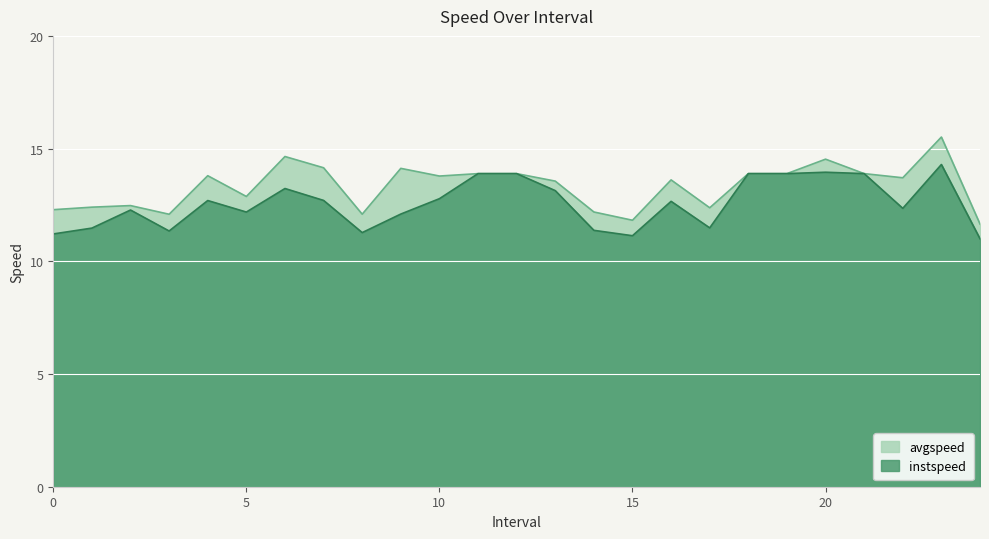

True or false: avgspeed and instspeed cross at least once.

False